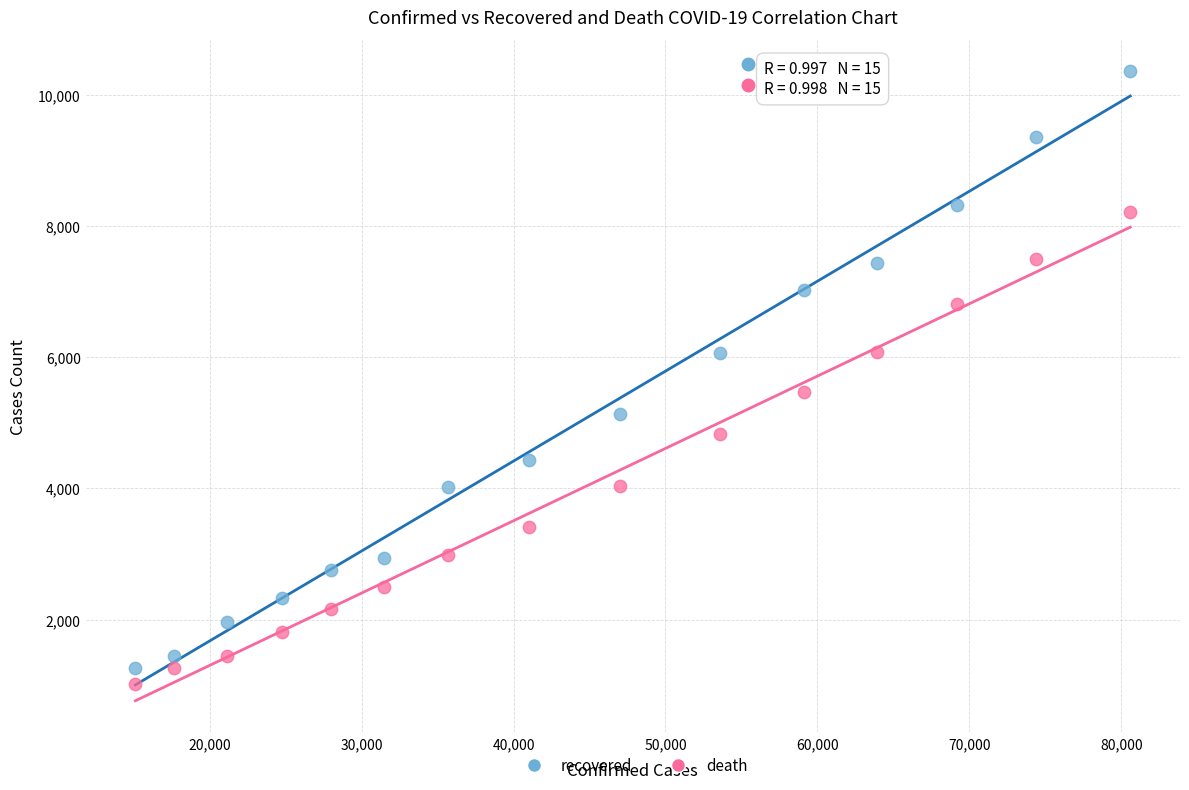

Which series reaches the minimum Y coordinate?

death